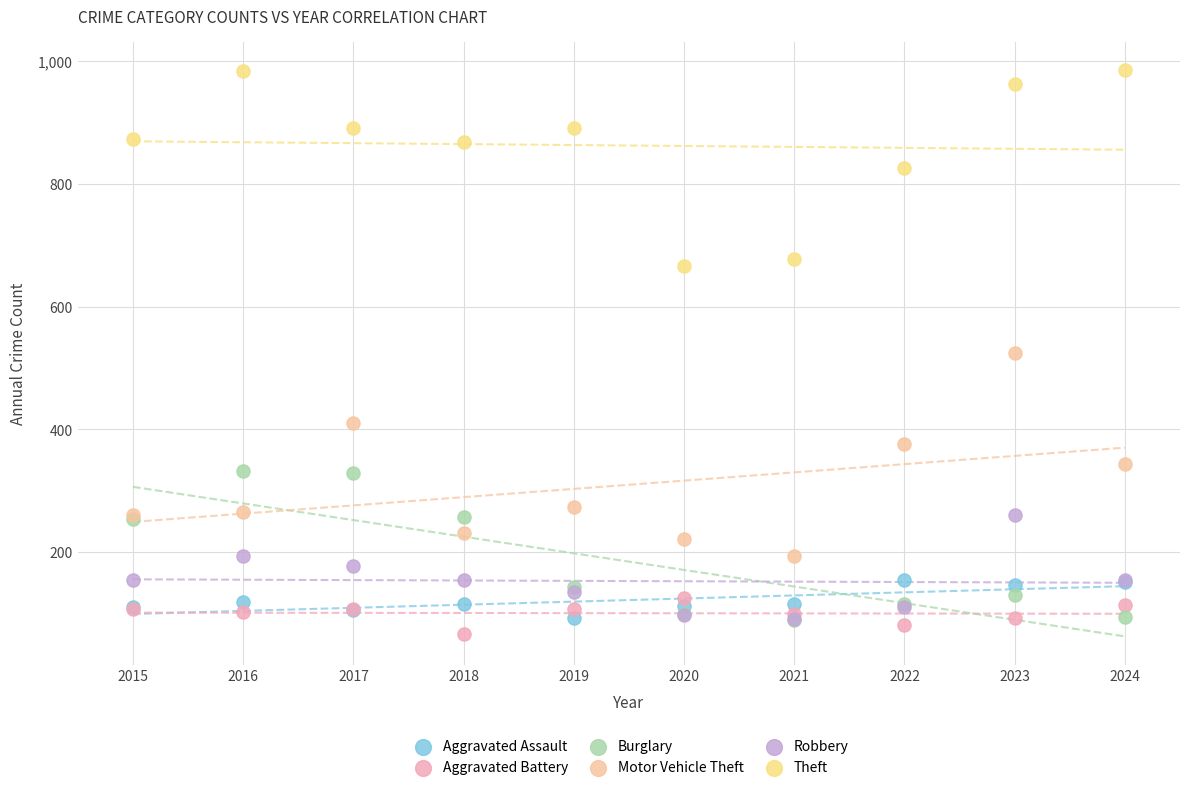

What are all the series names shown in the legend?

Aggravated Assault, Aggravated Battery, Burglary, Motor Vehicle Theft, Robbery, Theft